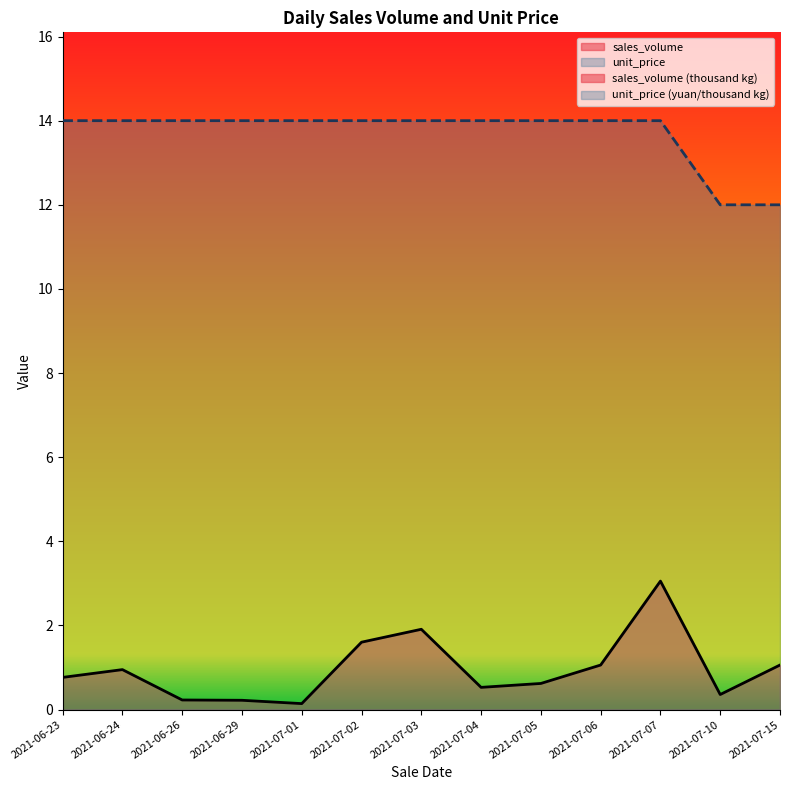

Reading left to right, extract all data points from this chart.

sales_volume: 2021-06-23=0.8	2021-06-24=1.0	2021-06-26=0.2	2021-06-29=0.2	2021-07-01=0.1	2021-07-02=1.6	2021-07-03=1.9	2021-07-04=0.5	2021-07-05=0.6	2021-07-06=1.1	2021-07-07=3.1	2021-07-10=0.4	2021-07-15=1.1
unit_price: 2021-06-23=14.0	2021-06-24=14.0	2021-06-26=14.0	2021-06-29=14.0	2021-07-01=14.0	2021-07-02=14.0	2021-07-03=14.0	2021-07-04=14.0	2021-07-05=14.0	2021-07-06=14.0	2021-07-07=14.0	2021-07-10=12.0	2021-07-15=12.0